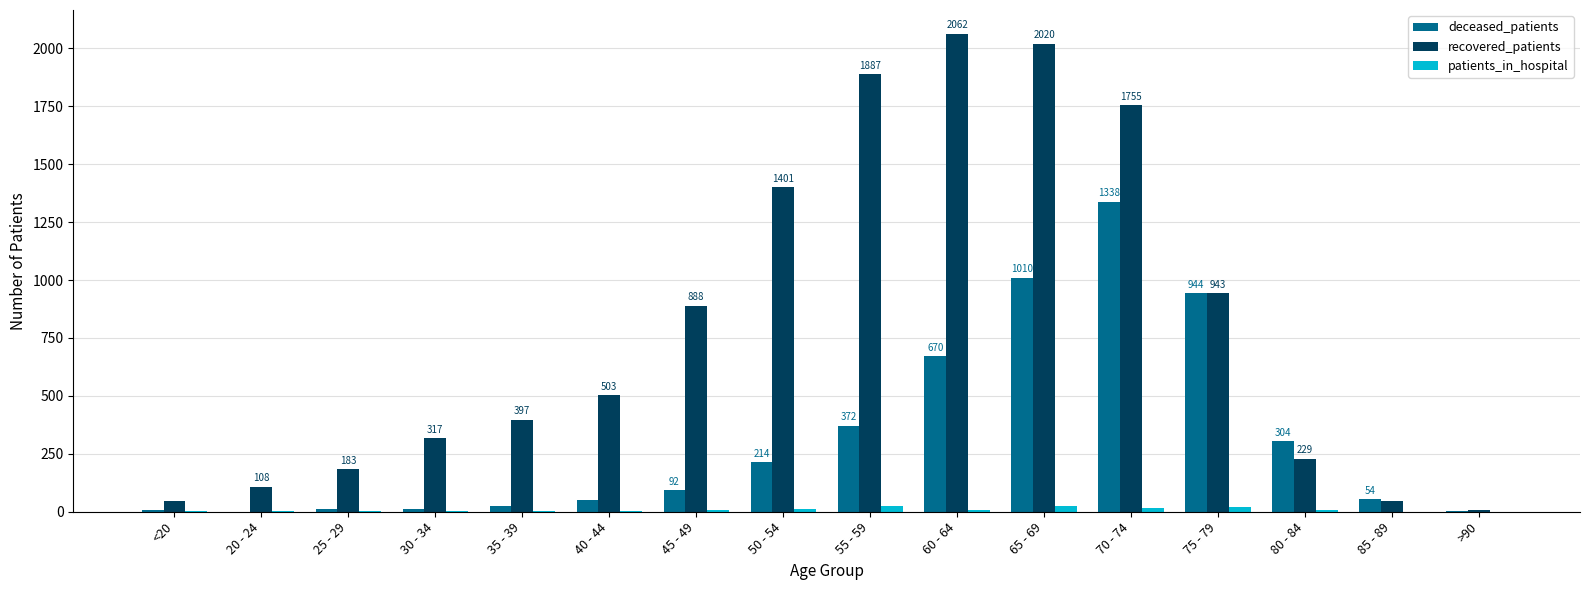

The recovered_patients series shows 2358 at 50 - 54. True or false?

False